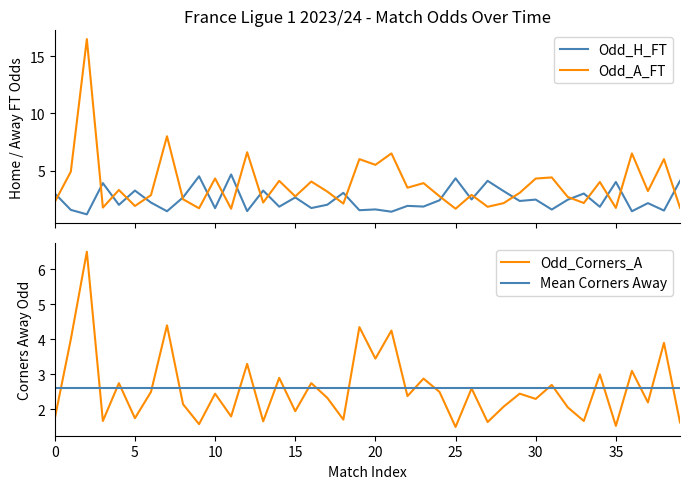

Rank the series at 2023-08-27 from highest to lowest value.

Odd_A_FT, Odd_Corners_A, Odd_H_FT